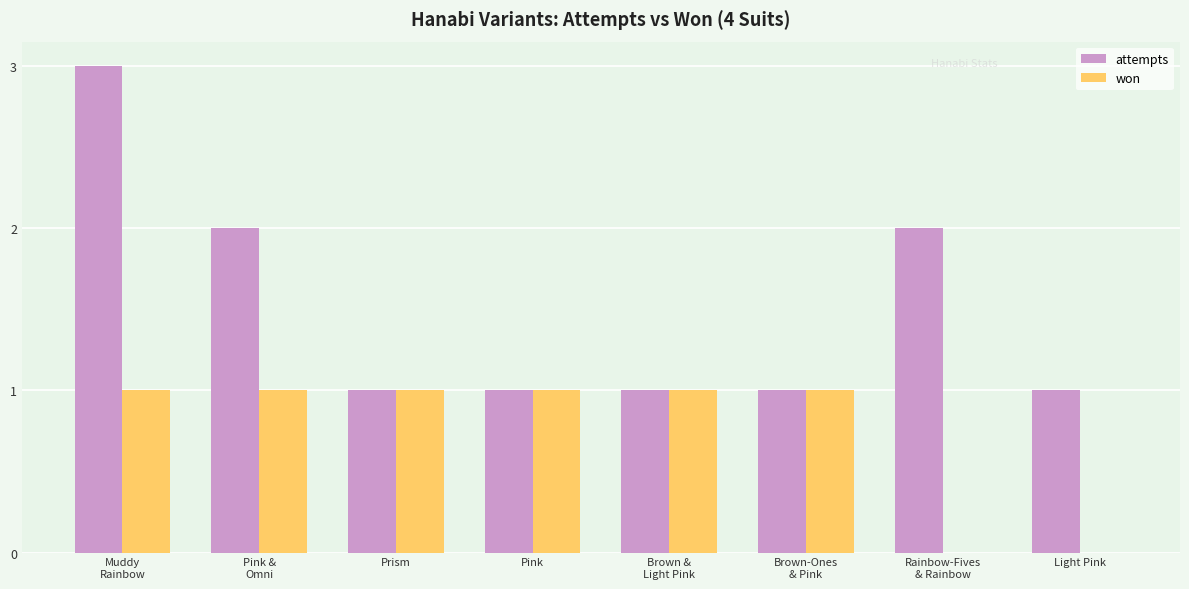

The value of attempts at Pink is 2. True or false?

False